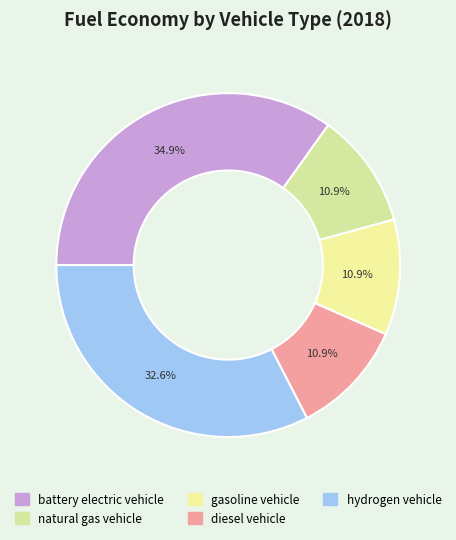

To the nearest percent, what is the average slice percentage?

20%